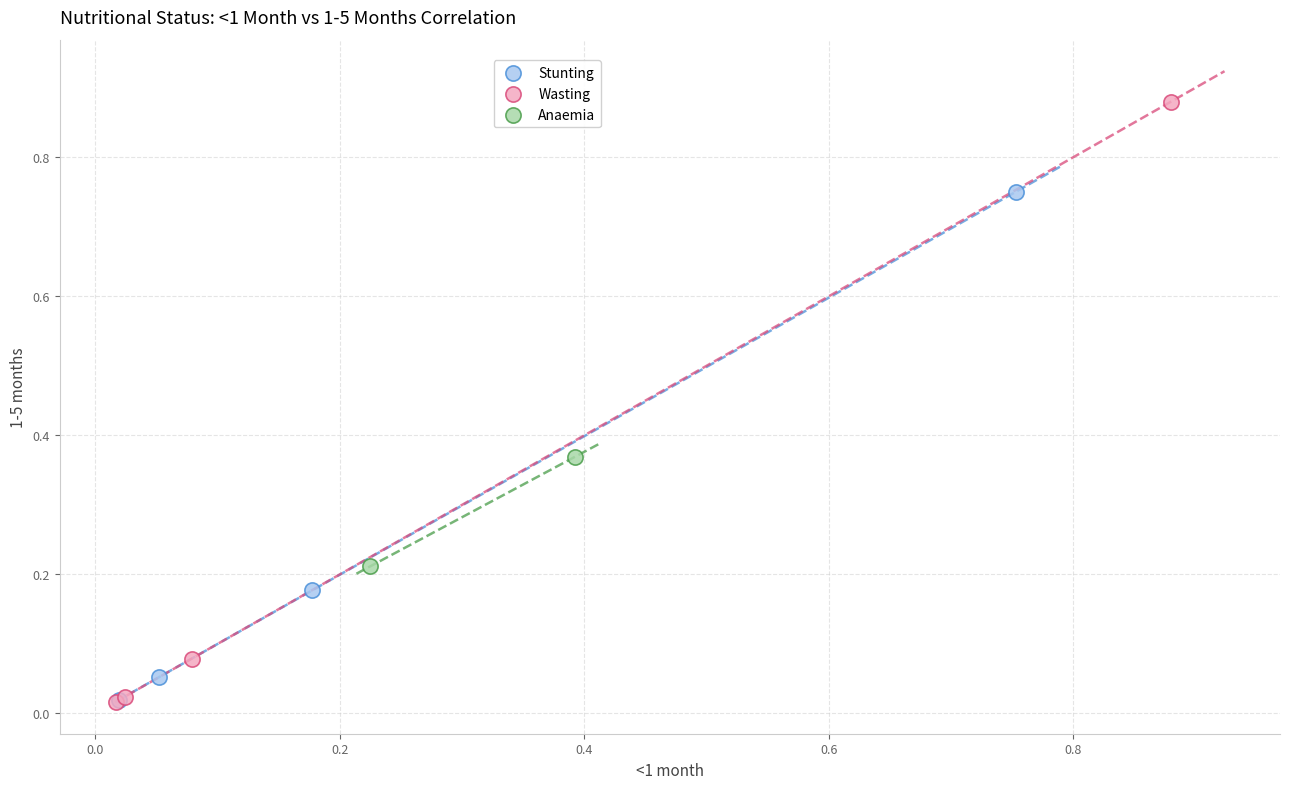

Which series reaches the maximum Y coordinate?

Wasting